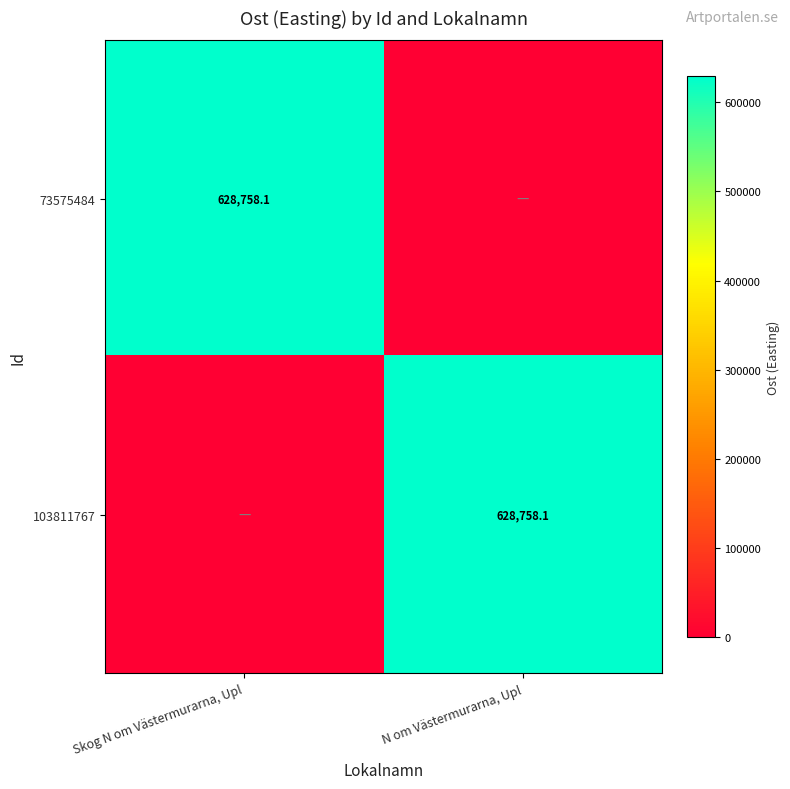

True or false: 73575484 has a value of 628758.1 at Skog N om Västermurarna, Upl.

True